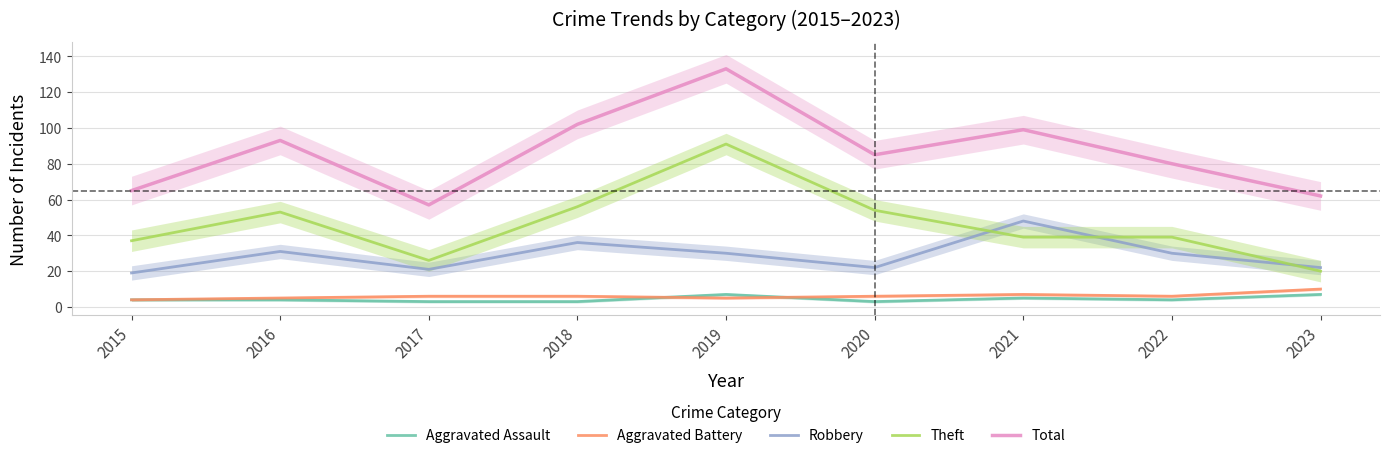

In Robbery, how many points are higher than both neighbors (excluding endpoints)?

3